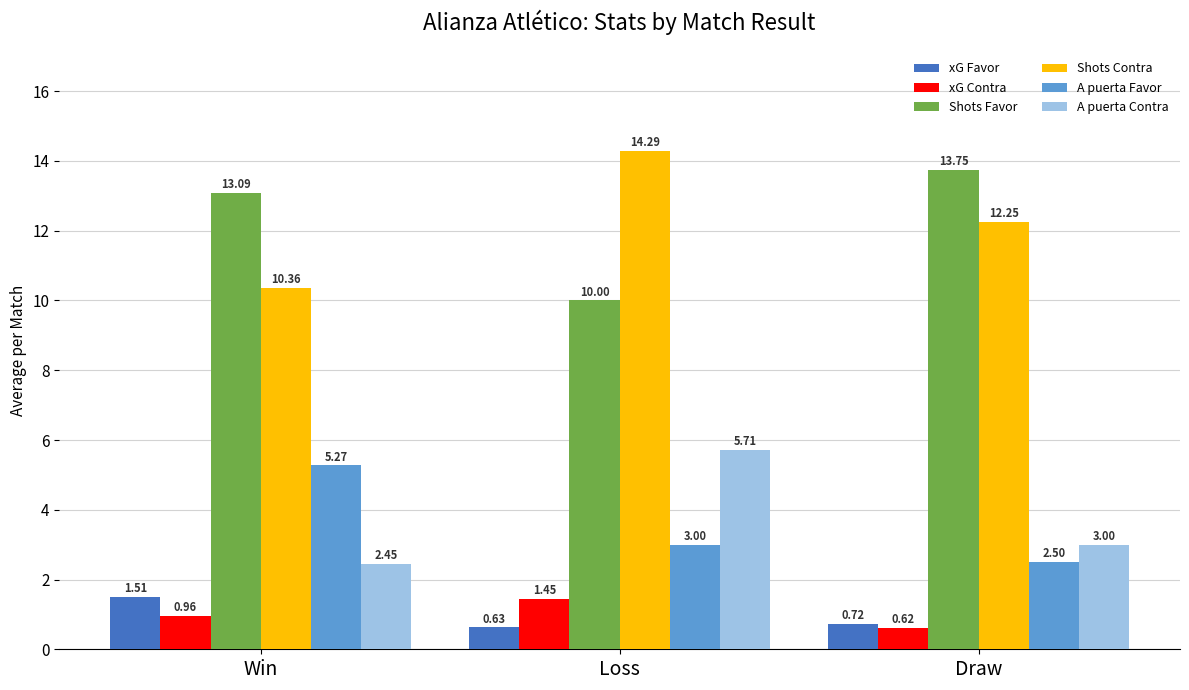

Which series has the largest range (max minus min)?

Shots Contra